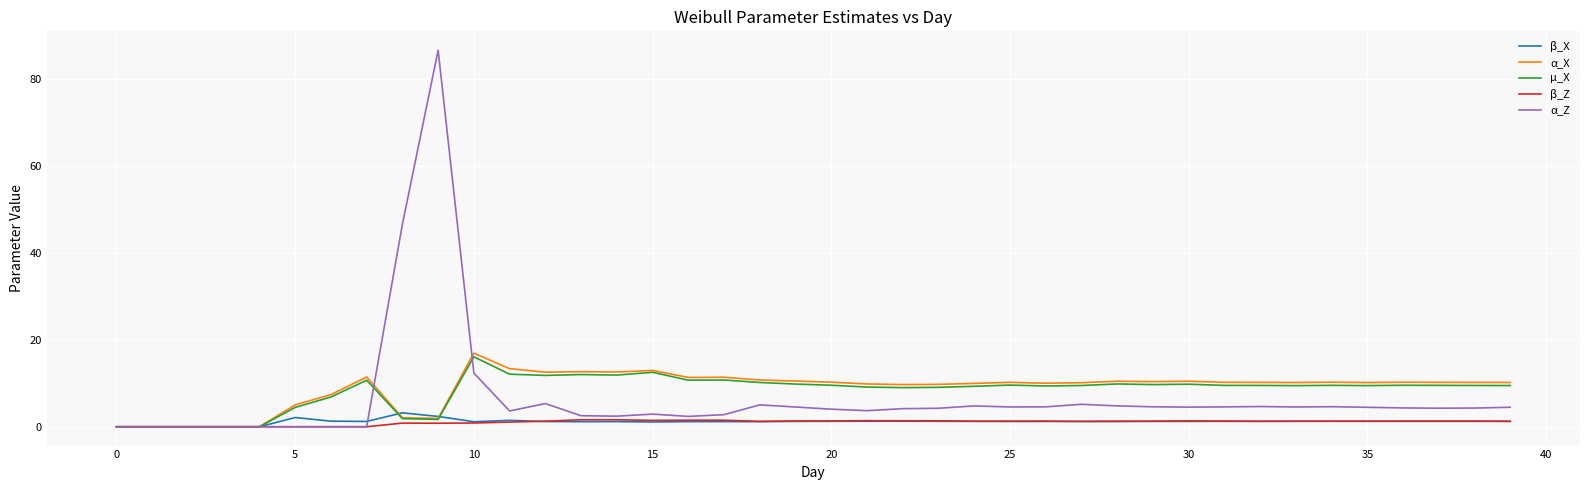

What is the maximum value for α_Z?

86.7